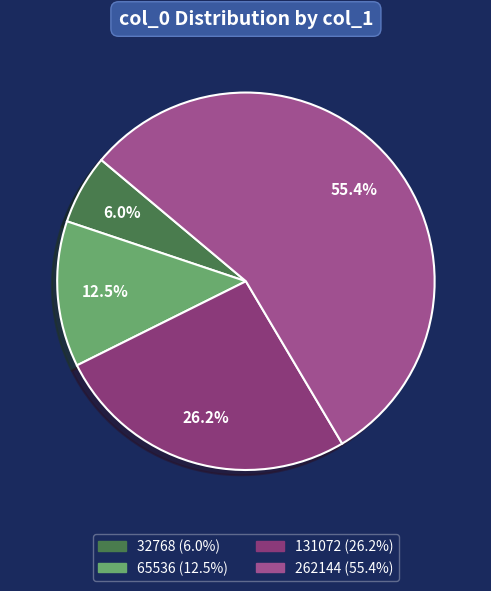

To the nearest percent, what portion does 32768 represent?

6%